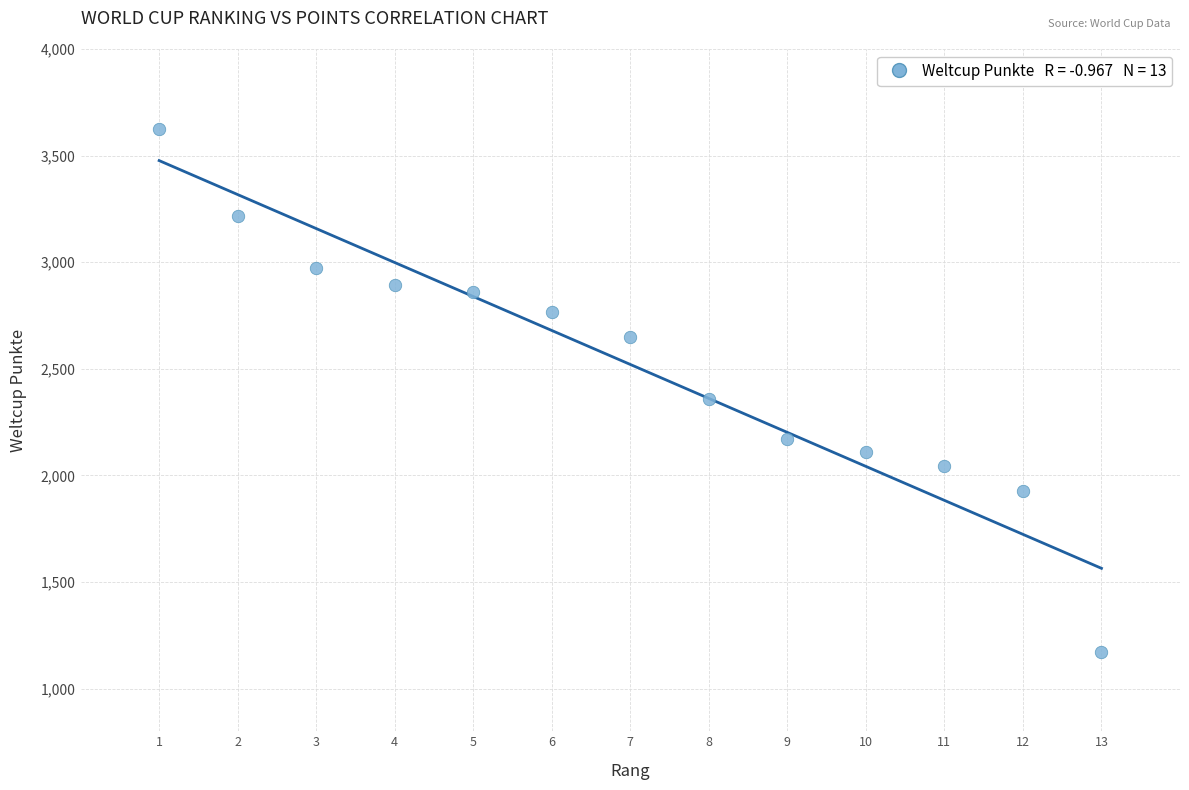

What is the range of X values (max minus min)?

12